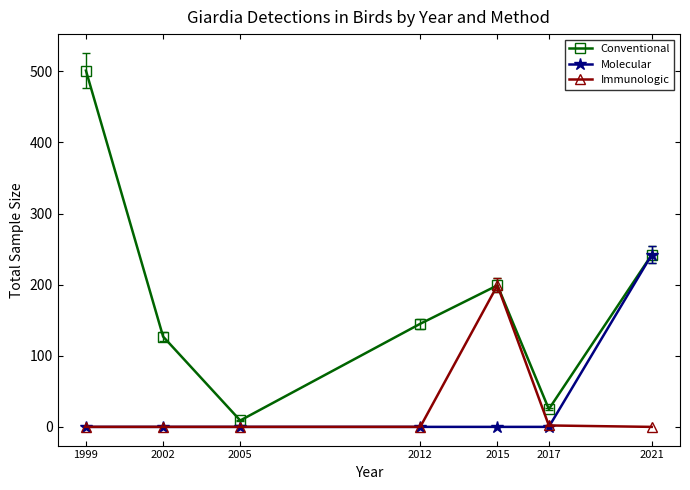

Is this an area chart (filled region under the line)?

No